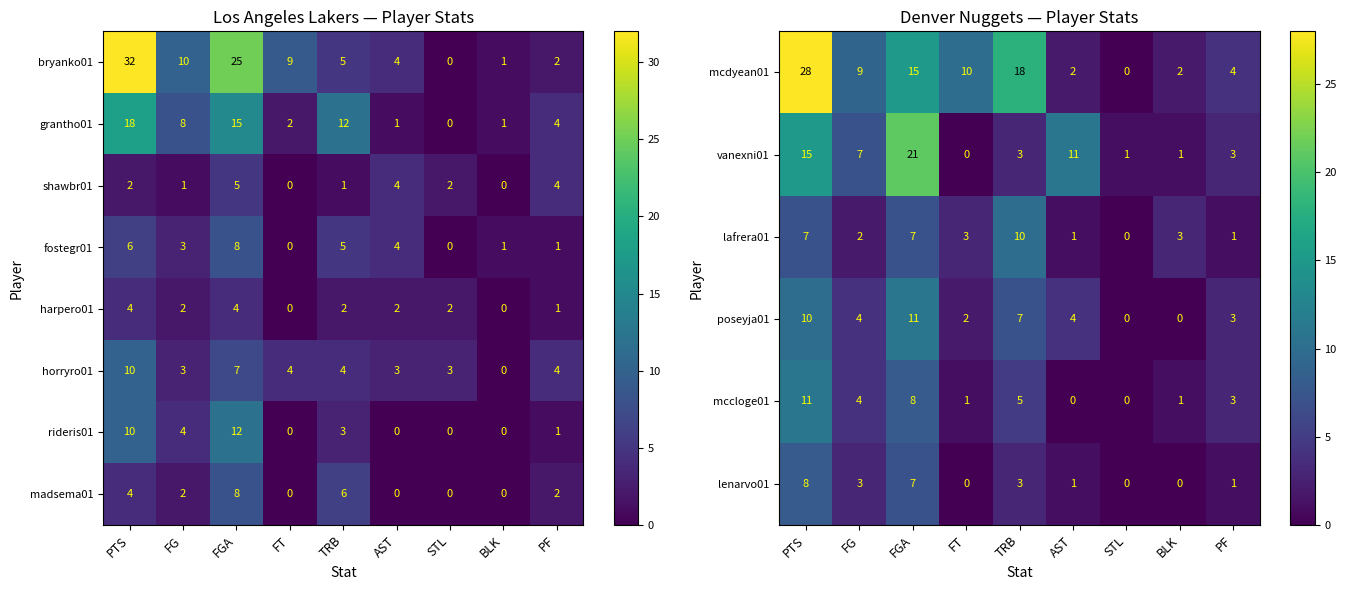

True or false: mcdyean01 has a value of 2 at AST.

True